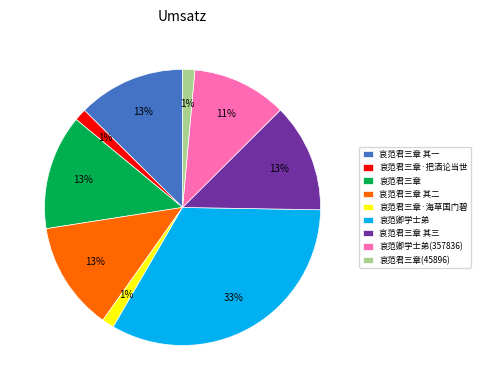

What is the largest slice in the pie chart?

哀范卿学士弟